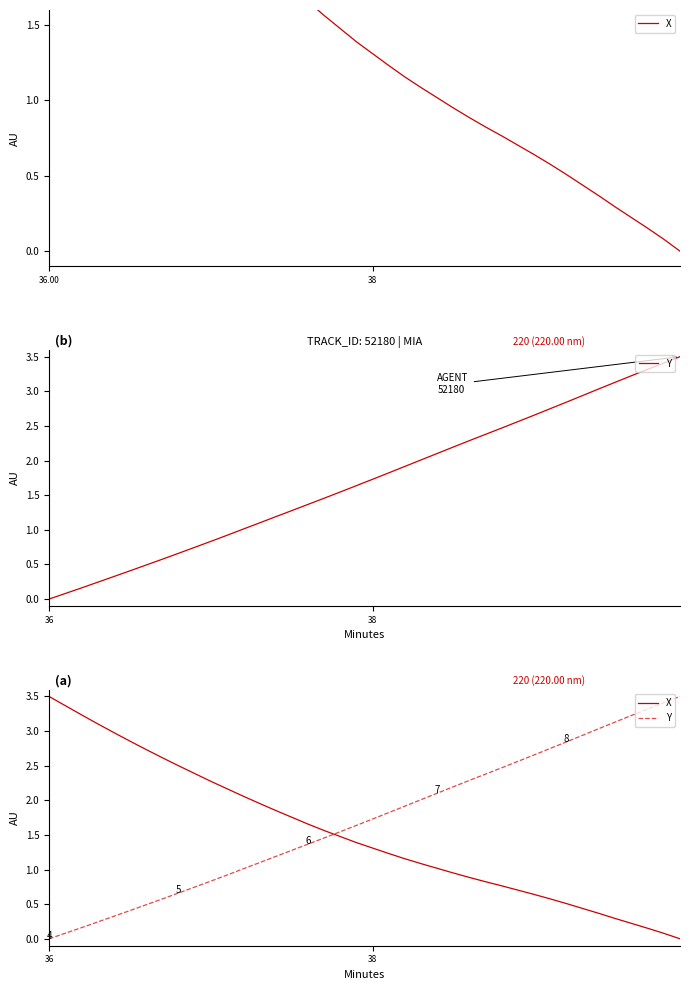

What are all the series names shown in the legend?

X, Y